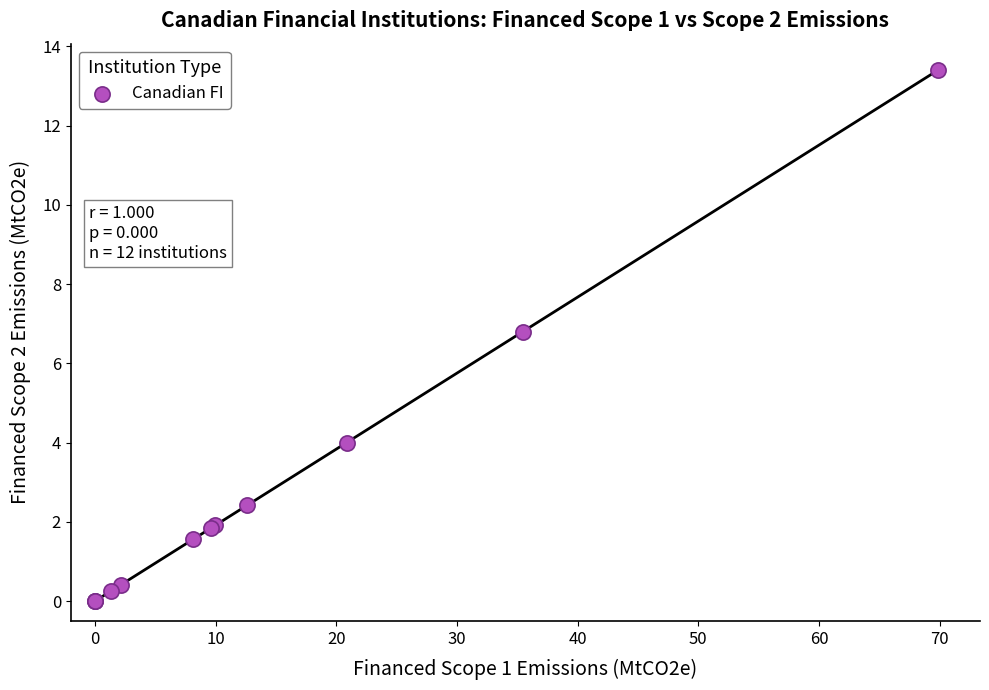

What Y value in the scatter plot is closest to 6?

6.8